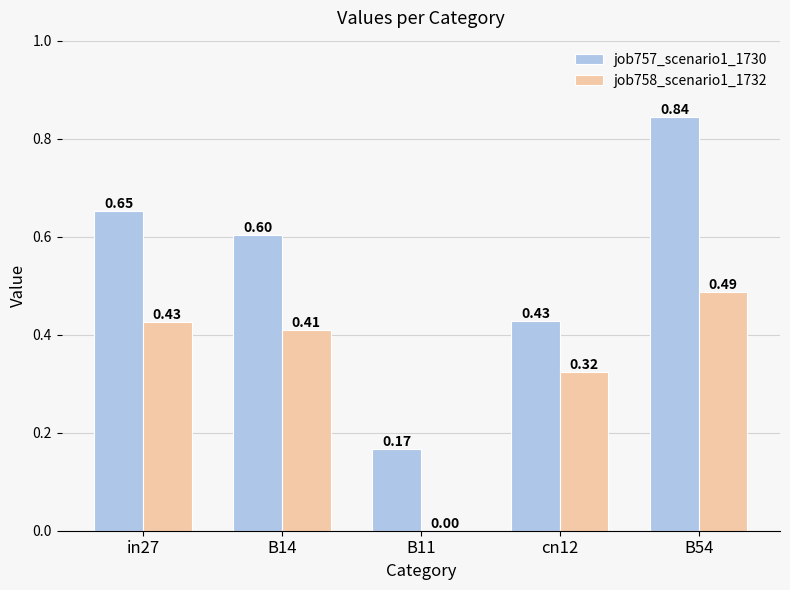

Which series changed the most between in27 and B11?

job757_scenario1_1730